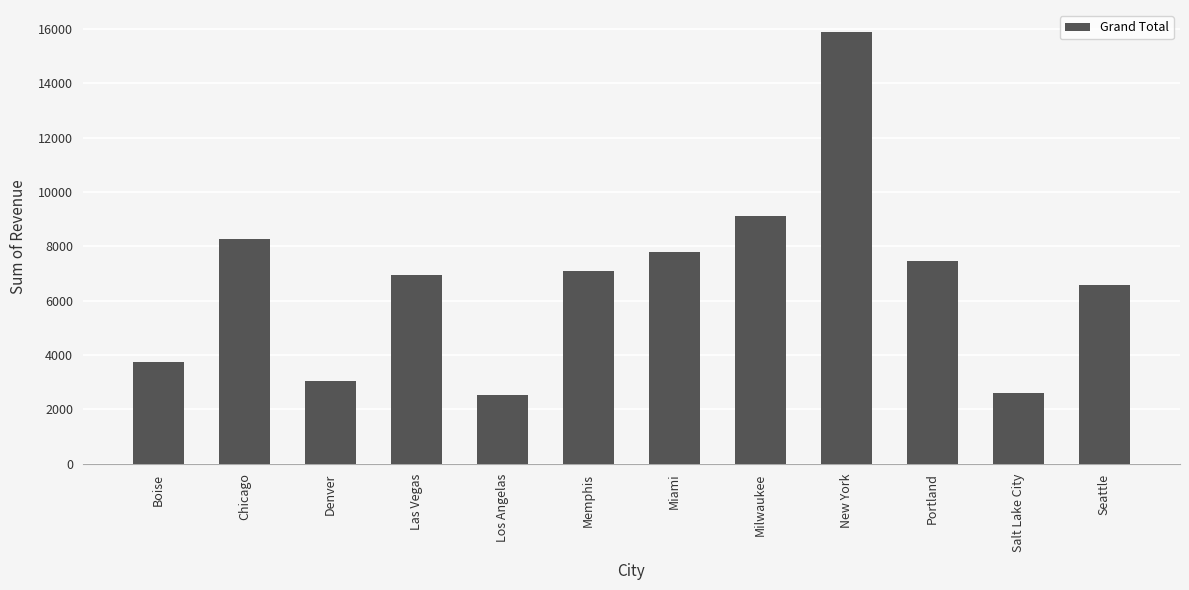

Between Denver and Portland, which is larger?

Portland